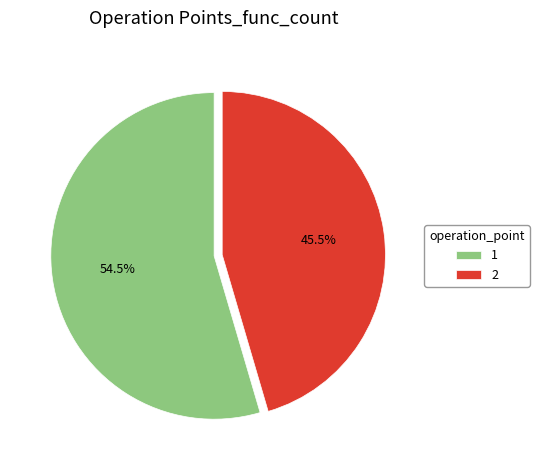

Does 2 represent more than half of the total?

No